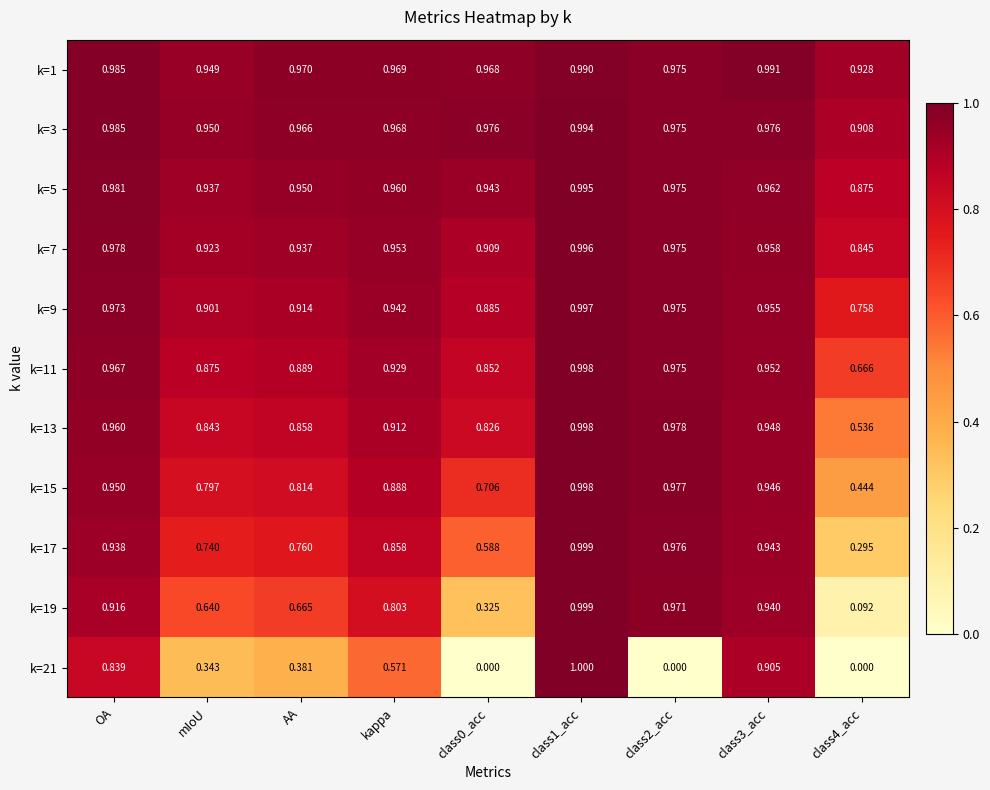

Count the number of categories in the chart.

9